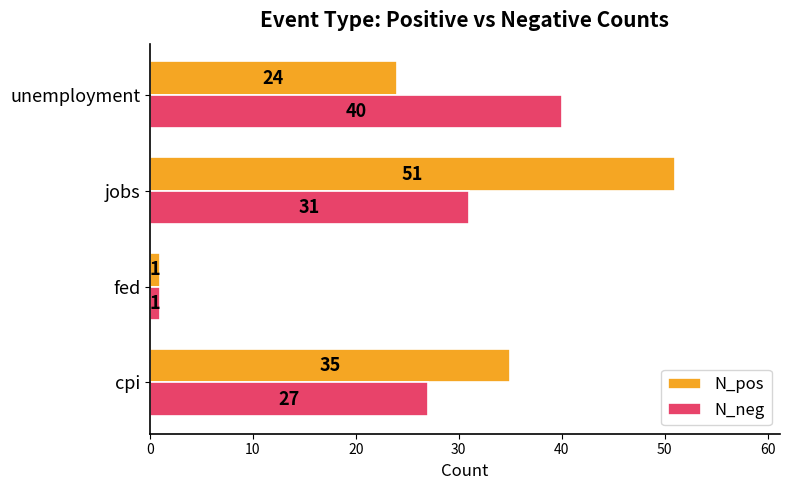

How many N_pos values are between 24 and 51?

3